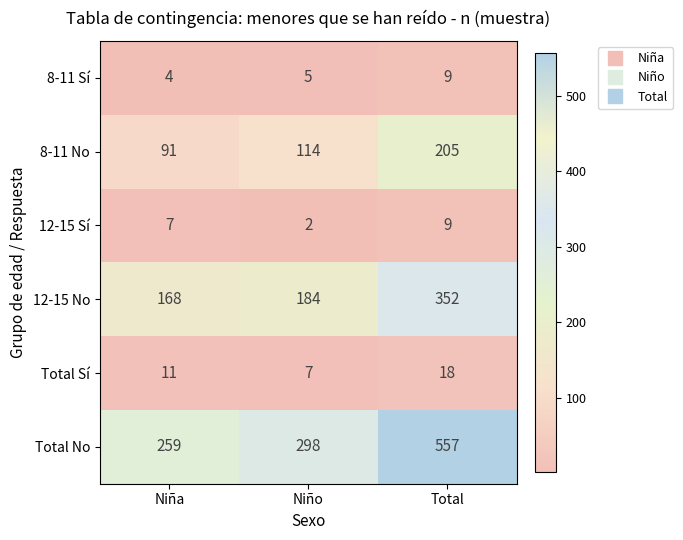

What is the difference between the Total No values at Niño and Total?

259